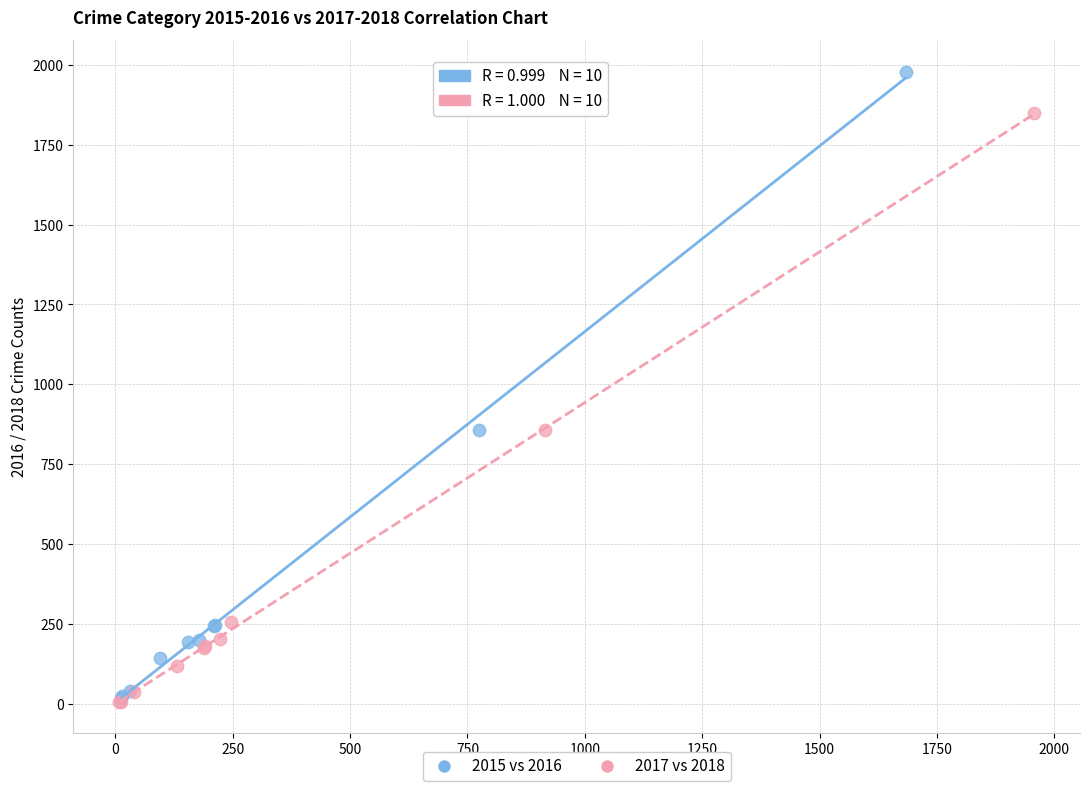

Which series has the widest spread of Y values?

2015 vs 2016